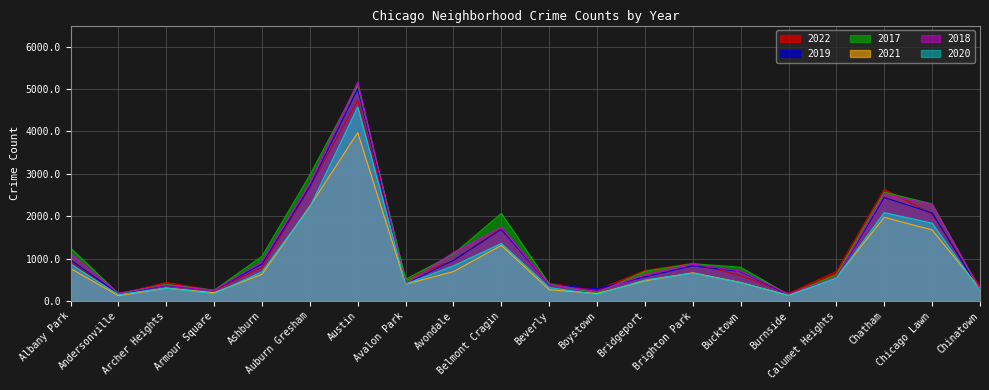

Rank the categories by 2020 value from highest to lowest.

Austin, Auburn Gresham, Chatham, Chicago Lawn, Belmont Cragin, Albany Park, Avondale, Ashburn, Brighton Park, Calumet Heights, Bridgeport, Bucktown, Avalon Park, Beverly, Archer Heights, Chinatown, Armour Square, Boystown, Andersonville, Burnside